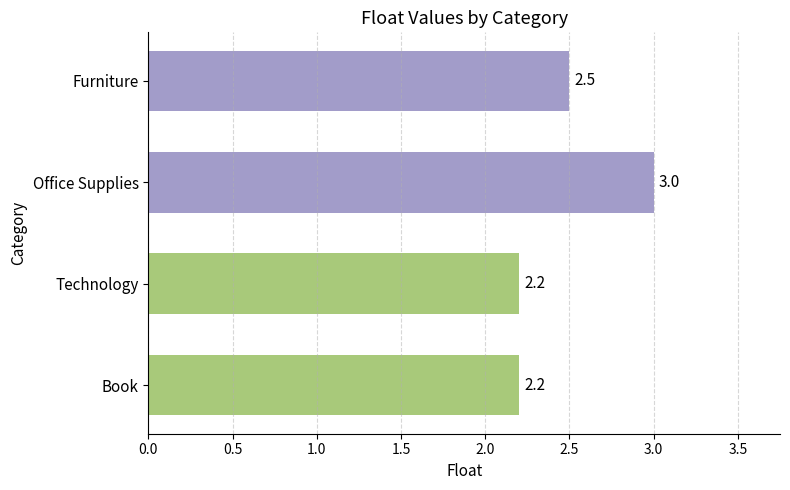

Reading top to bottom, list all the values displayed in this chart.

Furniture=2.5	Office Supplies=3.0	Technology=2.2	Book=2.2